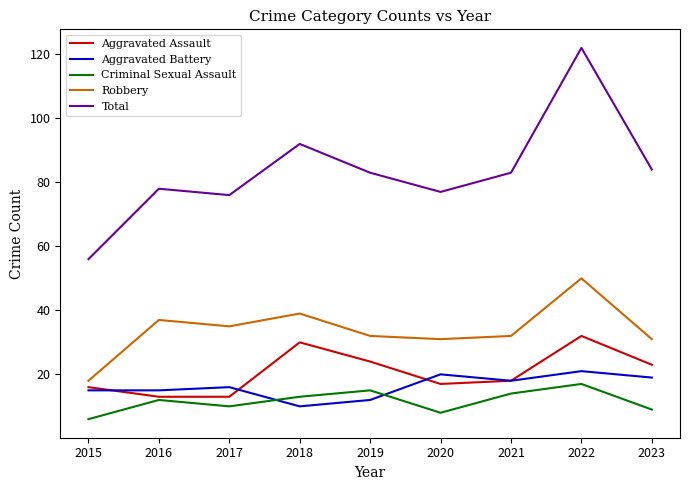

List the series in order of their peak value, highest first.

Total, Robbery, Aggravated Assault, Aggravated Battery, Criminal Sexual Assault